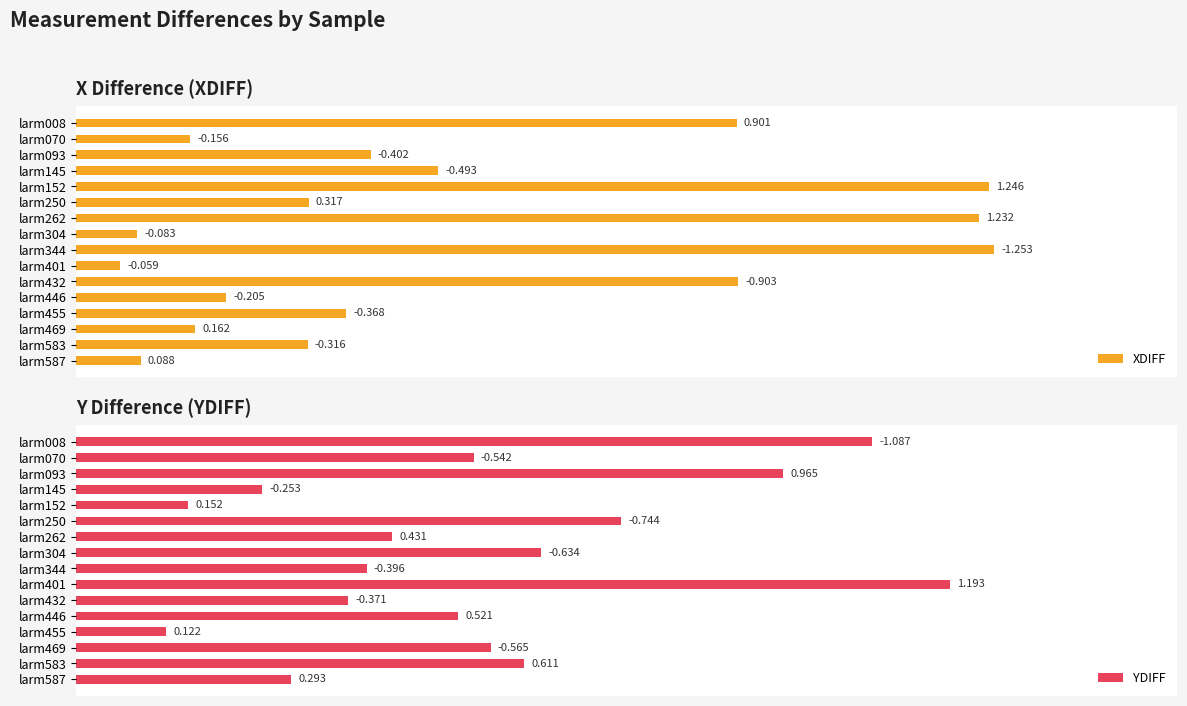

What is the maximum value for YDIFF?

1.2